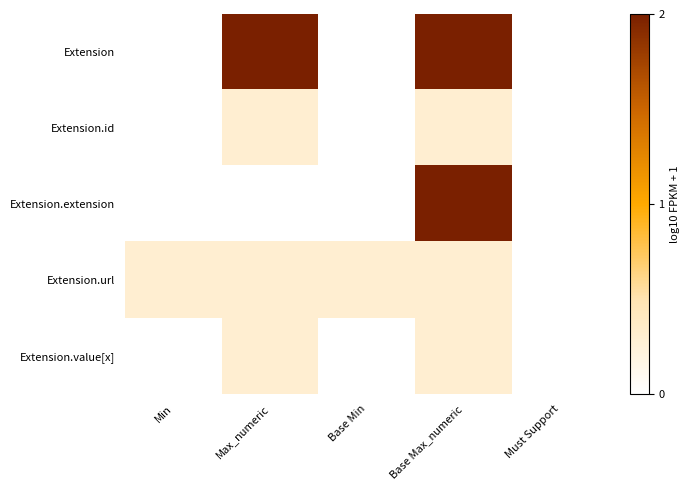

Rank the series by their maximum value, from highest to lowest.

Extension, Extension.extension, Extension.id, Extension.url, Extension.value[x]